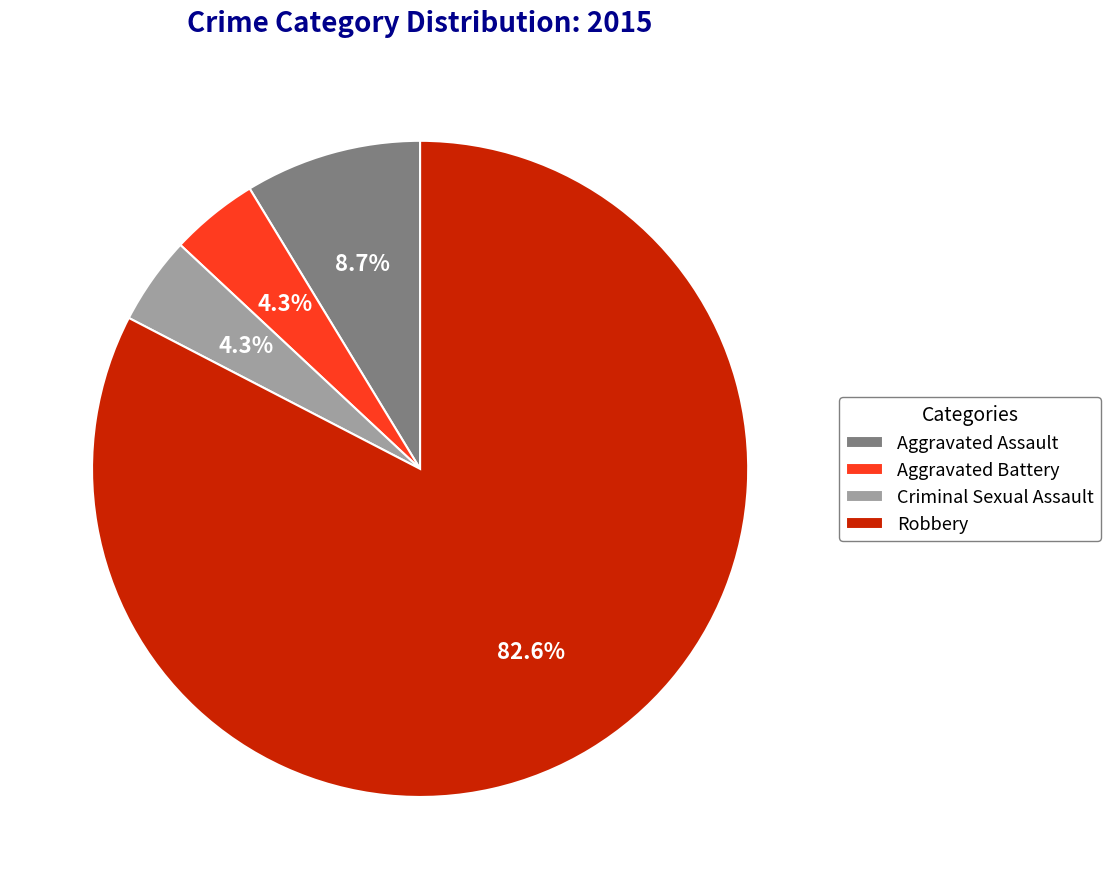

What portion of the pie excludes Criminal Sexual Assault?

95.7%